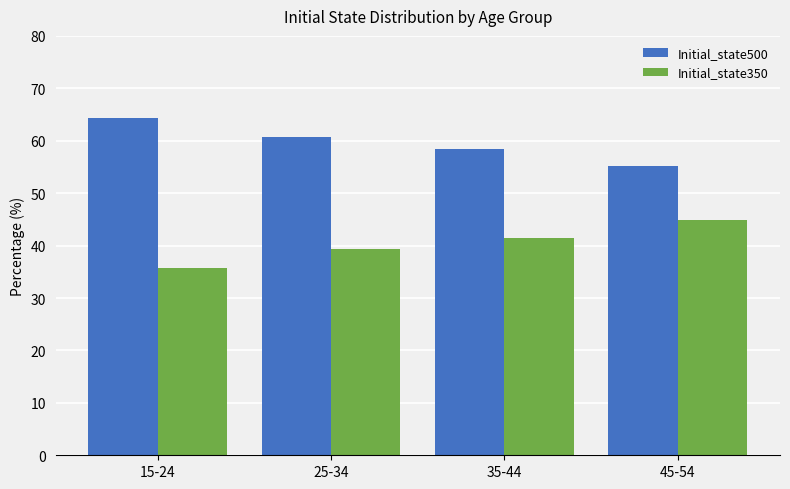

Rank the categories by Initial_state500 value from lowest to highest.

45-54, 35-44, 25-34, 15-24